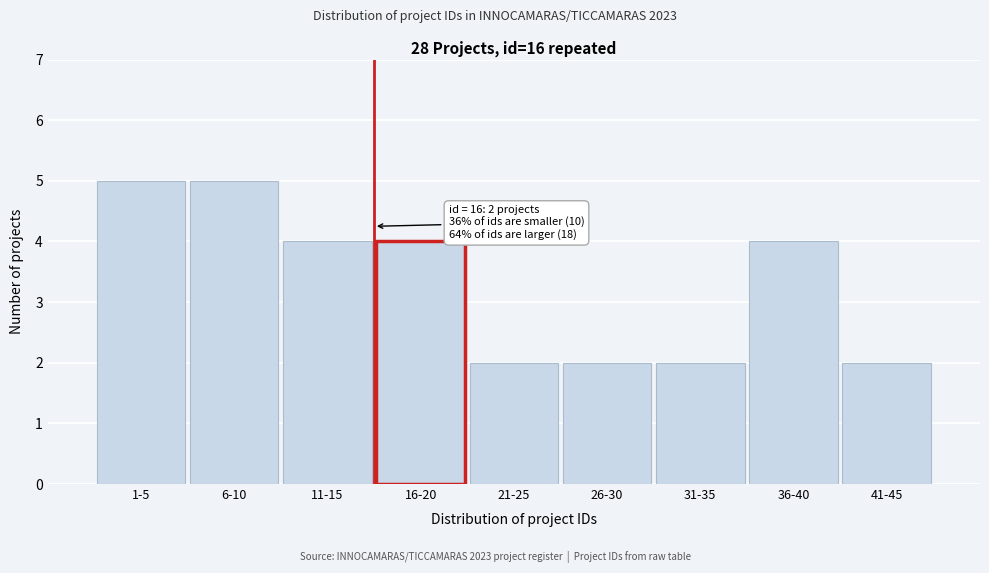

Reading left to right, transcribe all the data shown in this chart.

1-5=5	6-10=5	11-15=4	16-20=4	21-25=2	26-30=2	31-35=2	36-40=4	41-45=2